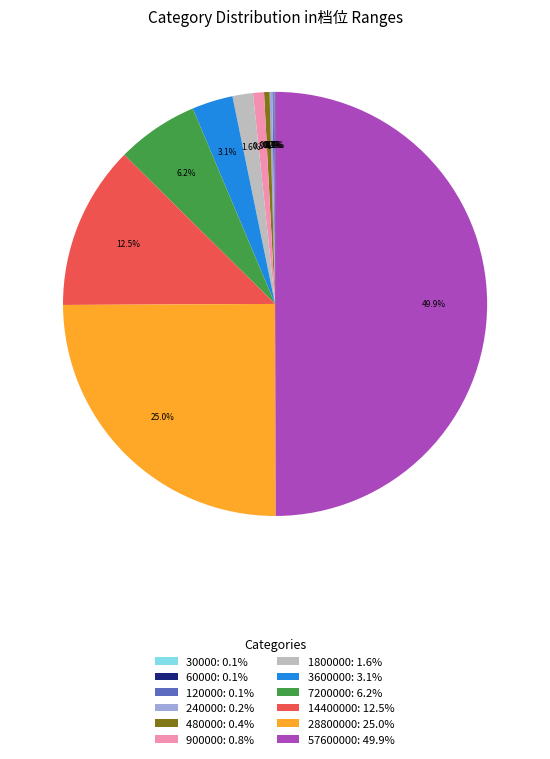

Is 28800000: 25.0% the majority of the pie?

No